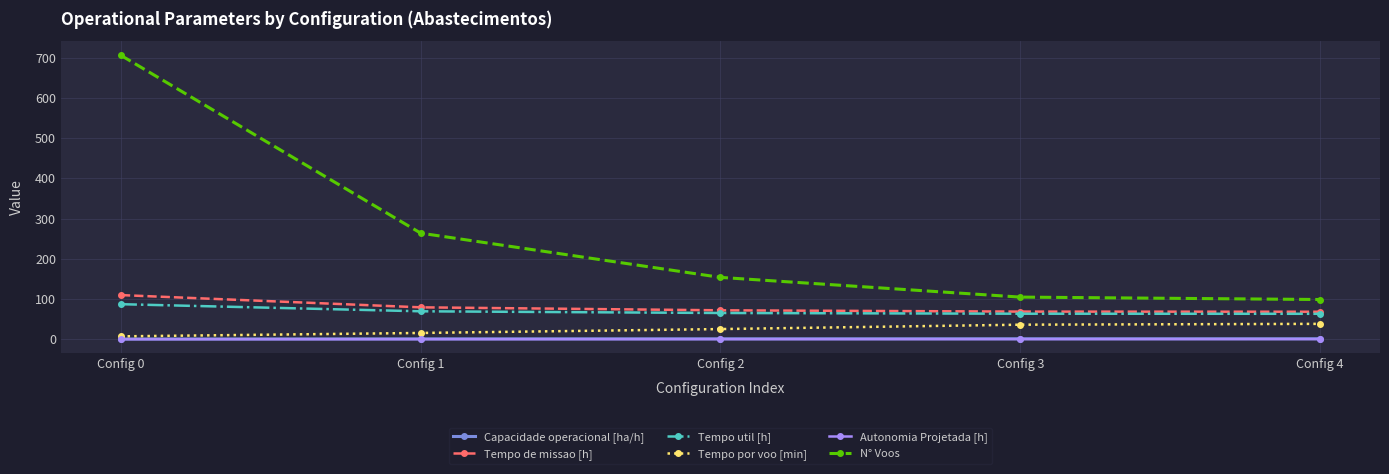

At how many categories does at least one series exceed 286?

1